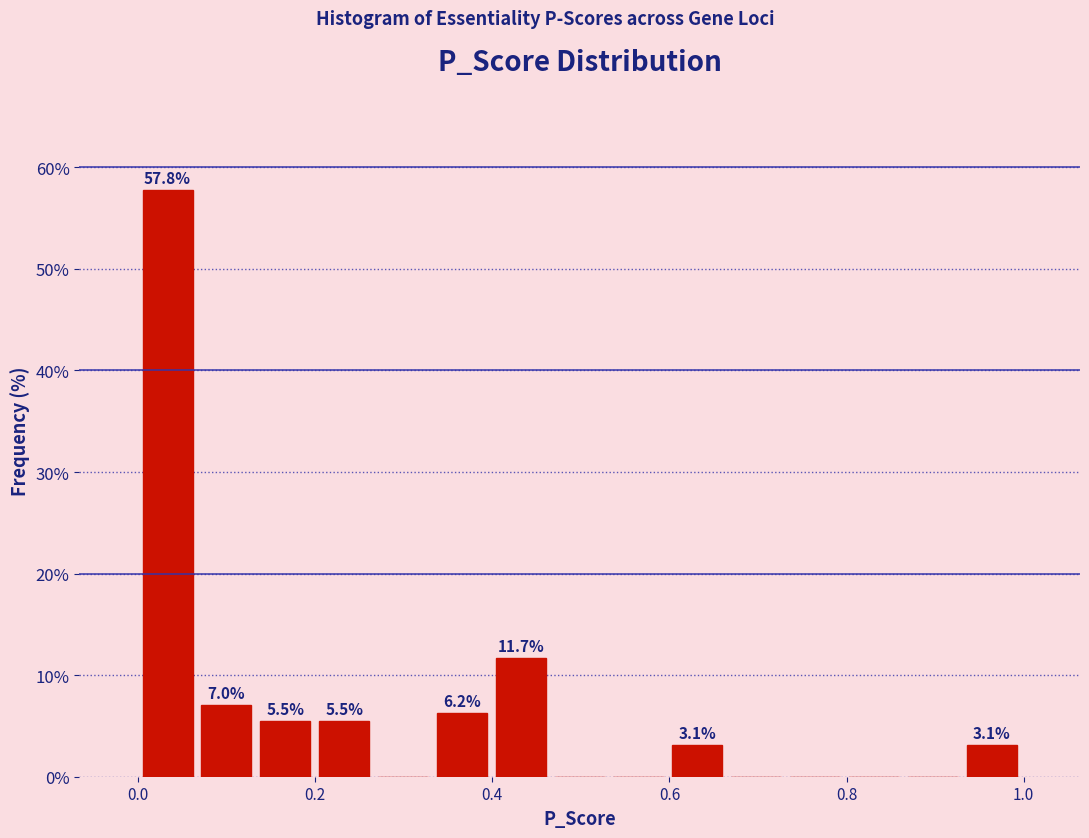

Around what value on the x-axis is the tallest bar? Give the approximate position of its centre, as read against the axis.

0.04